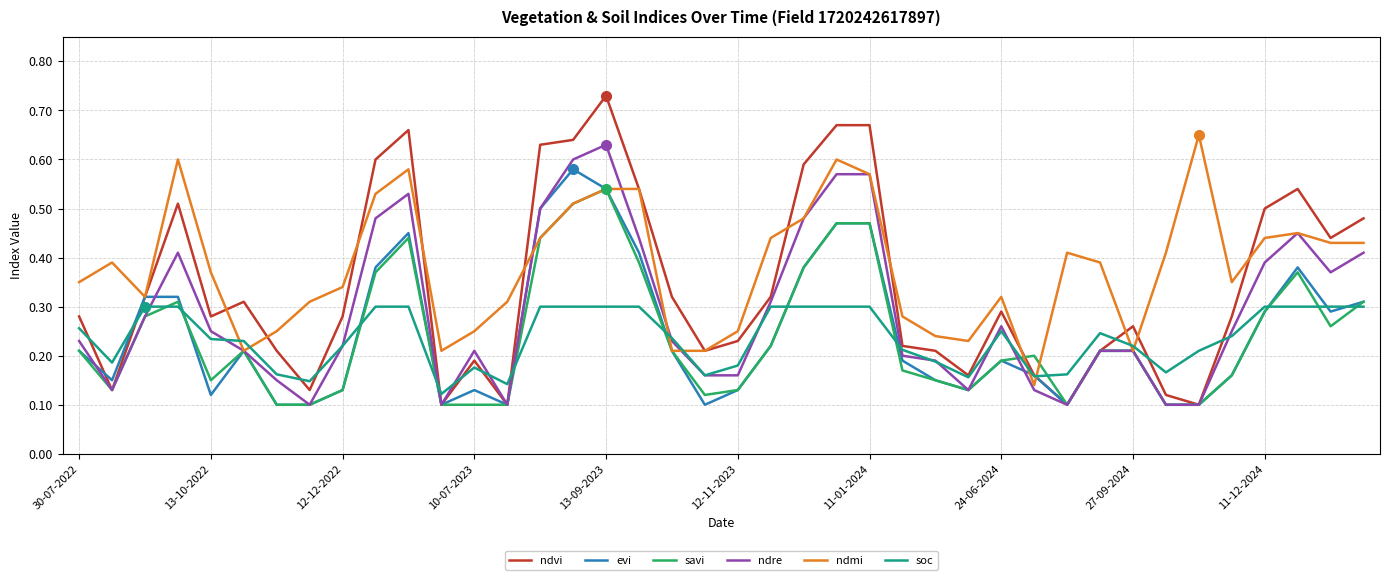

How many evi values are between 0 and 1?

40